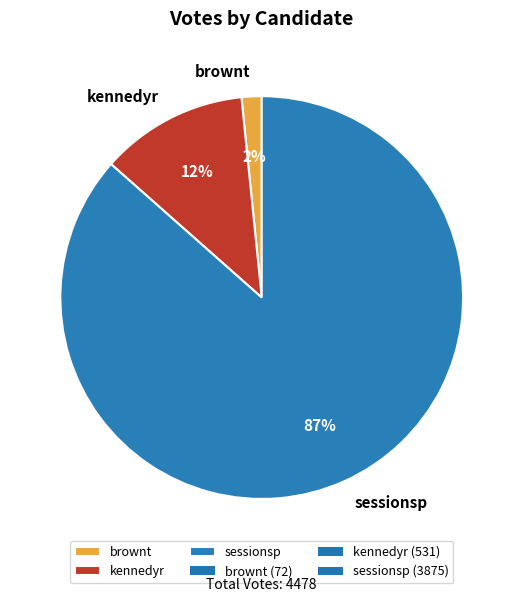

To the nearest percent, what portion does kennedyr represent?

12%